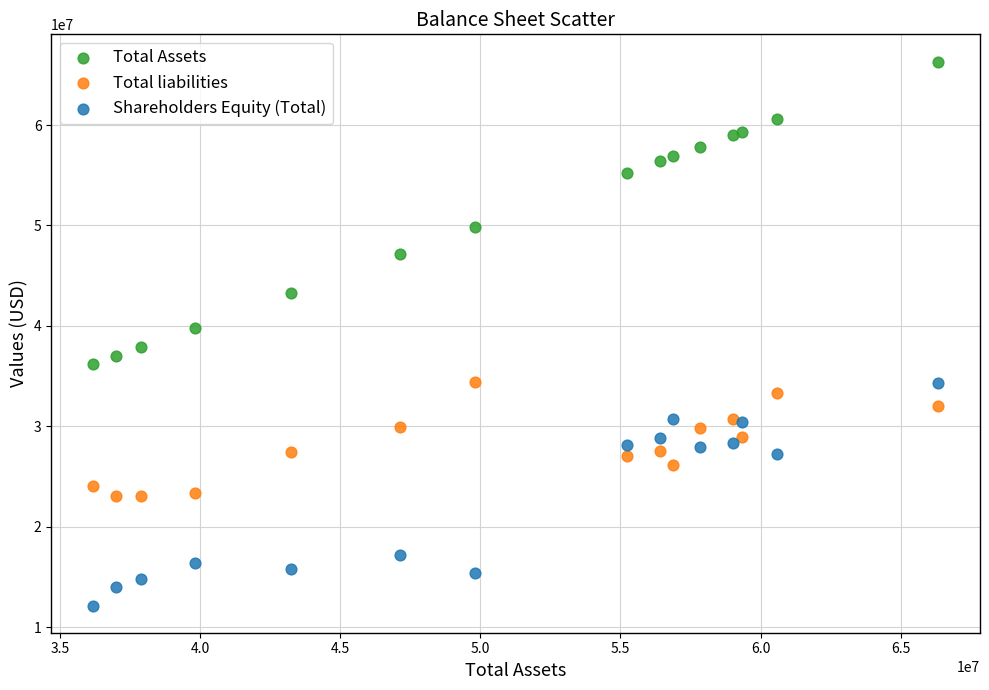

Which series contains the highest Y value?

Total Assets